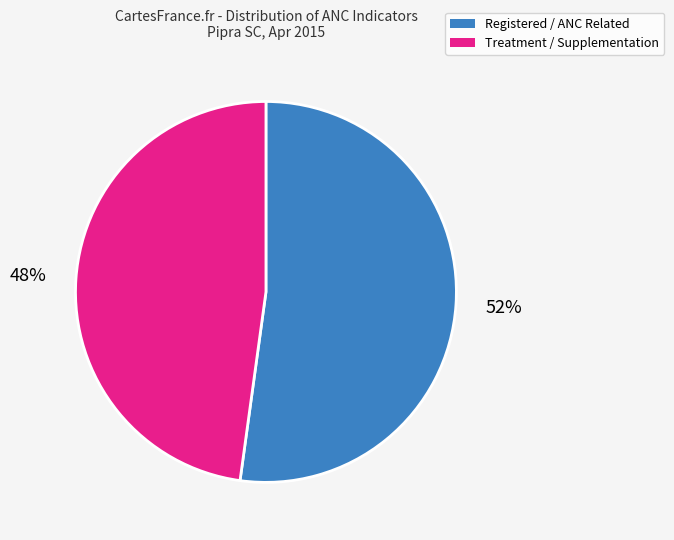

Does any single category account for the majority?

Yes